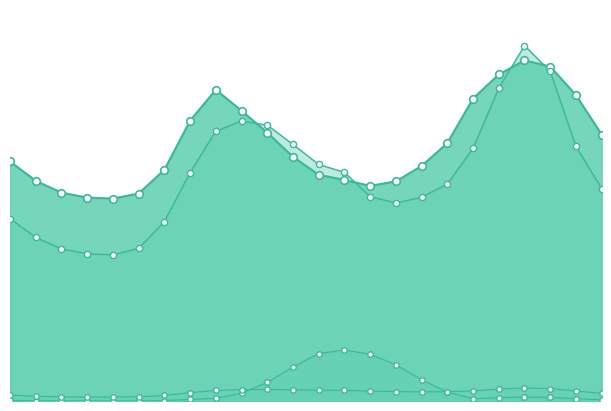

Is the value of col_6 at 23 greater than the value of col_4 at 23?

No